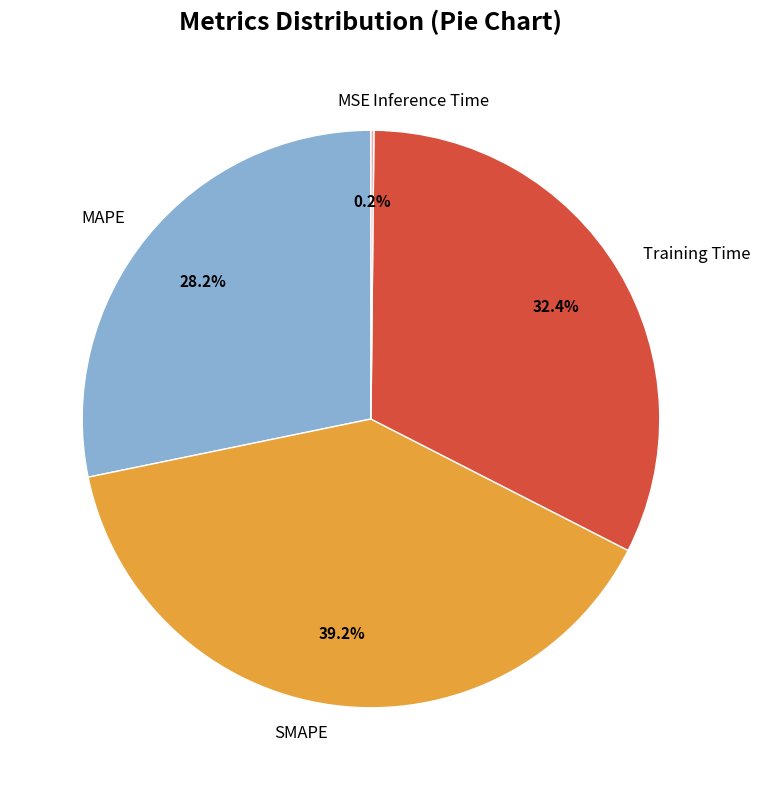

What is the largest slice in the pie chart?

SMAPE